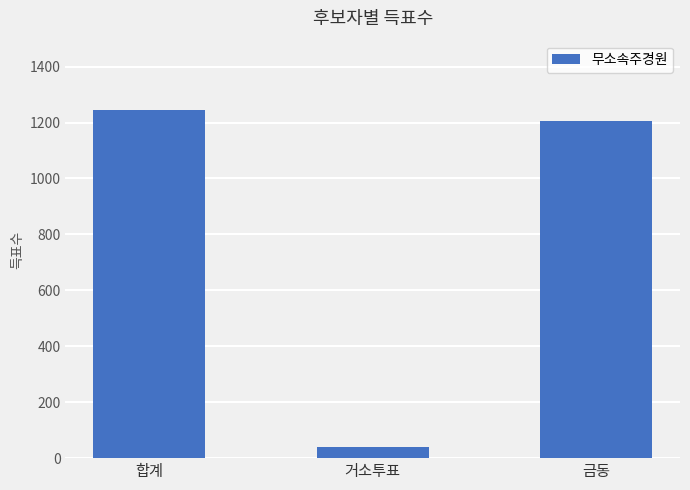

List the labels in order of value, largest first.

합계, 금동, 거소투표